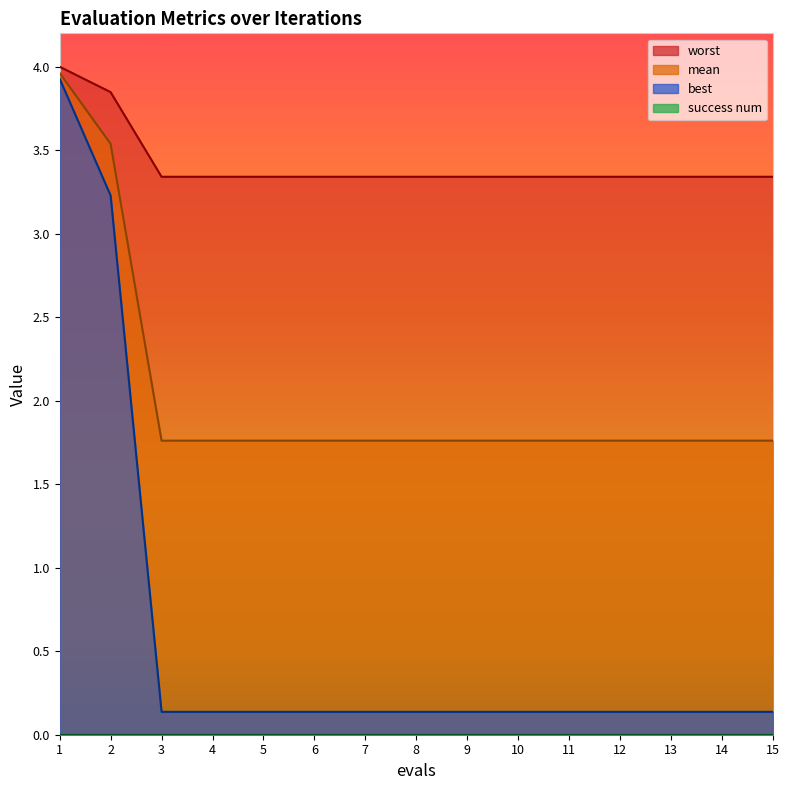

Which series has the largest total across all categories?

worst